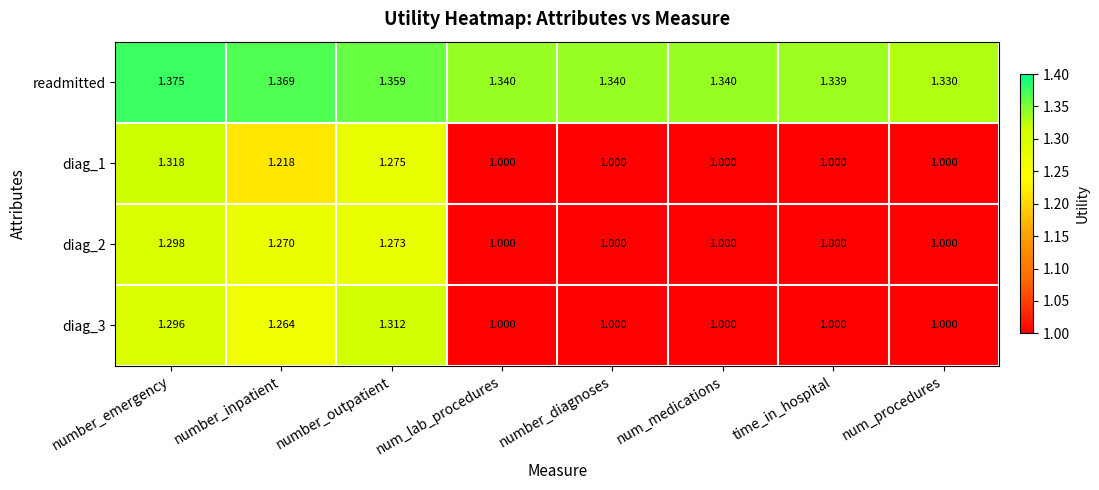

At which label does diag_1 reach its peak?

number_emergency